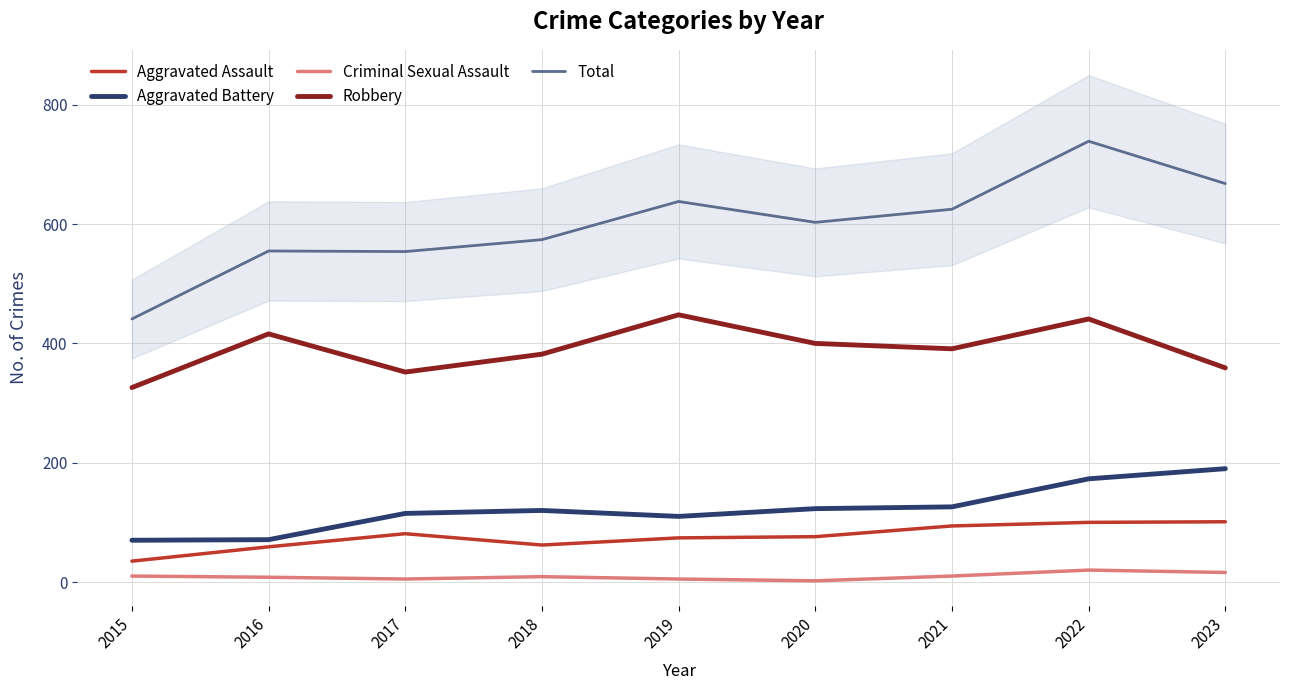

What is the minimum value for Robbery?

326